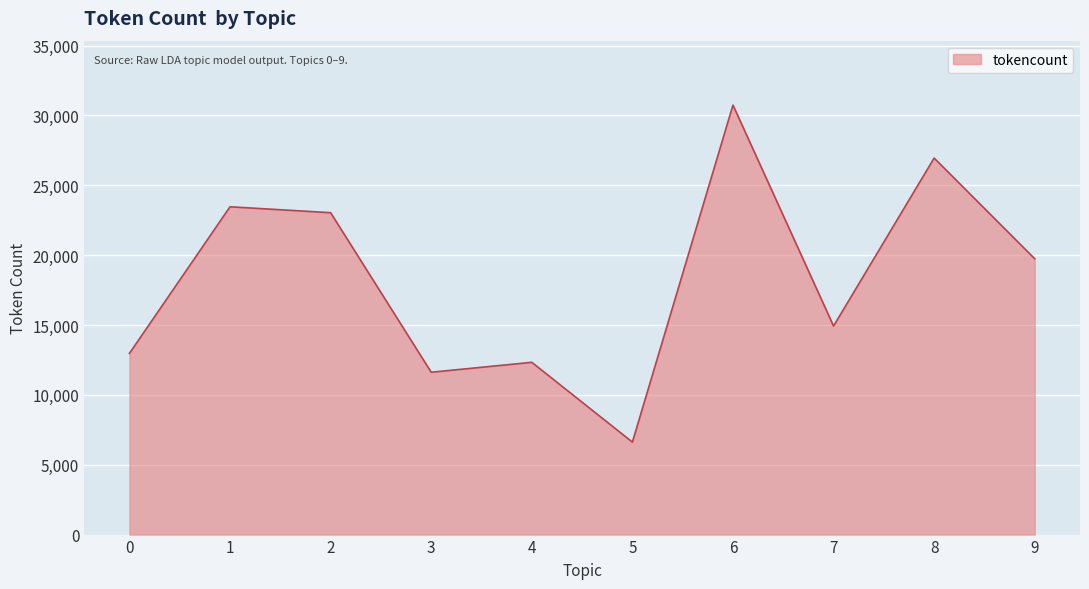

What is the minimum value shown in the chart?

6620